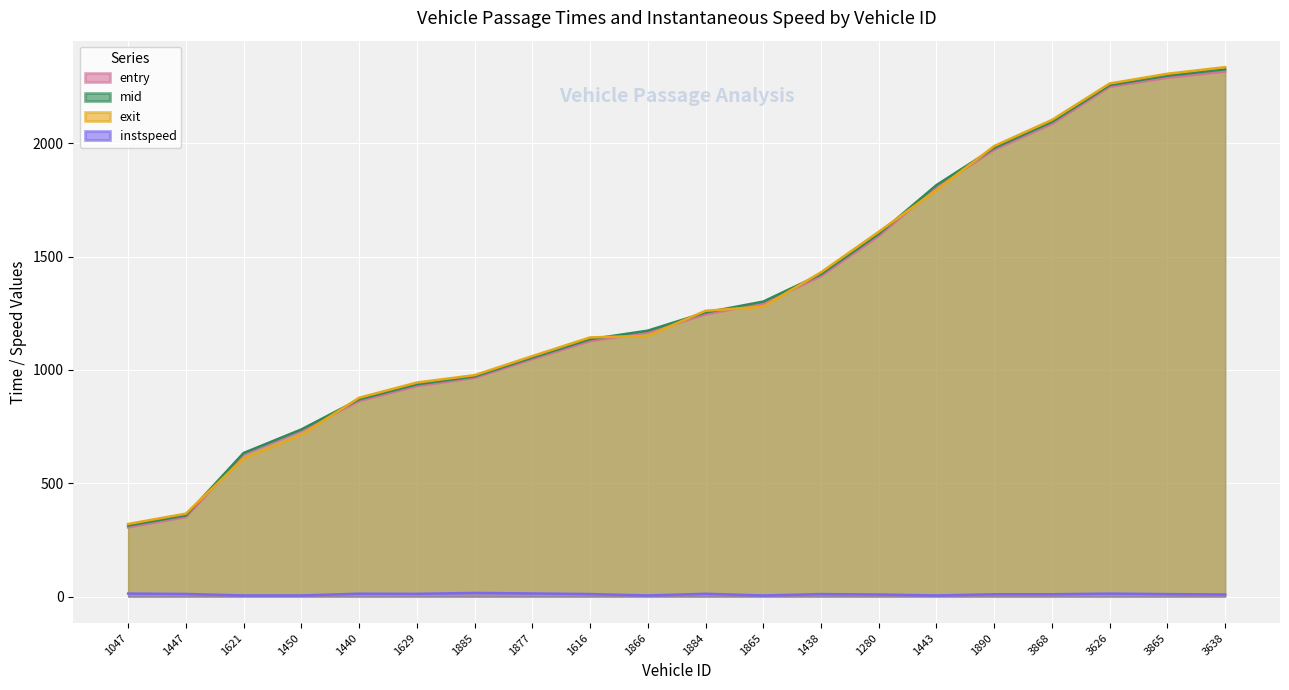

What is the label of the 20th point from the right?

1047